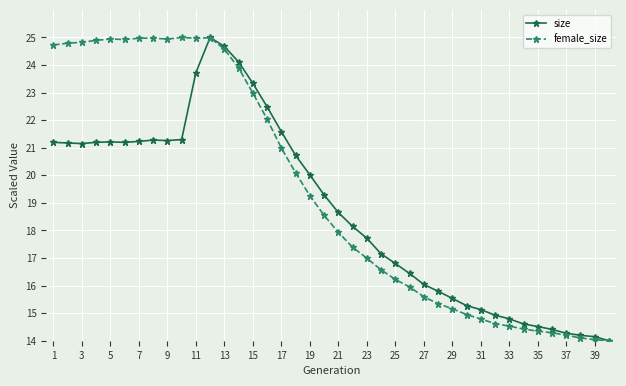

What is the highest value of the size series?

25.0